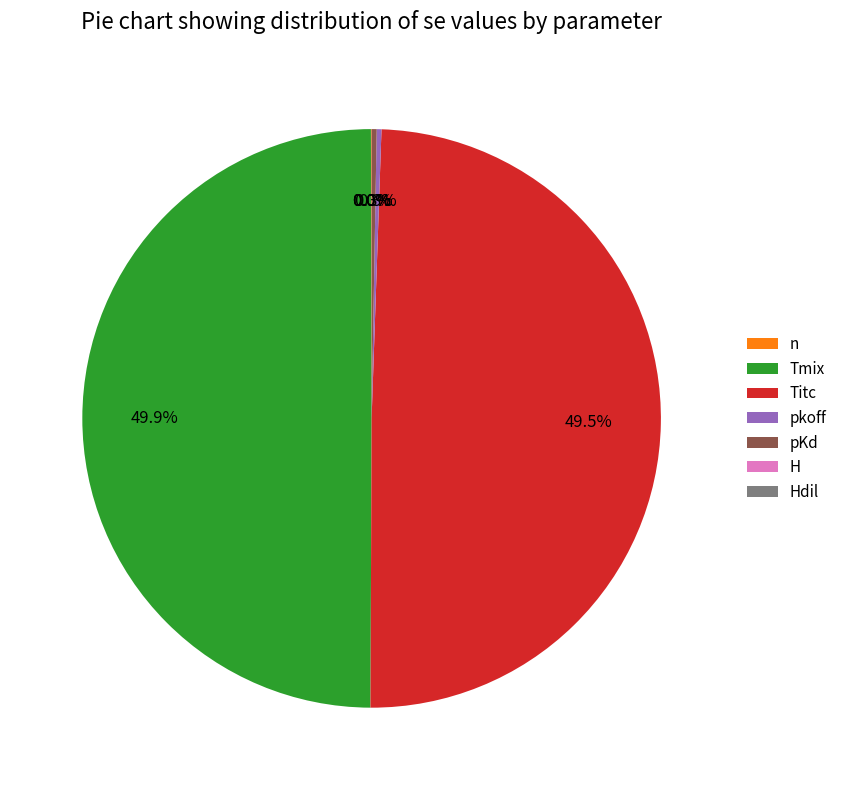

True or false: Tmix accounts for 38% of the total.

False